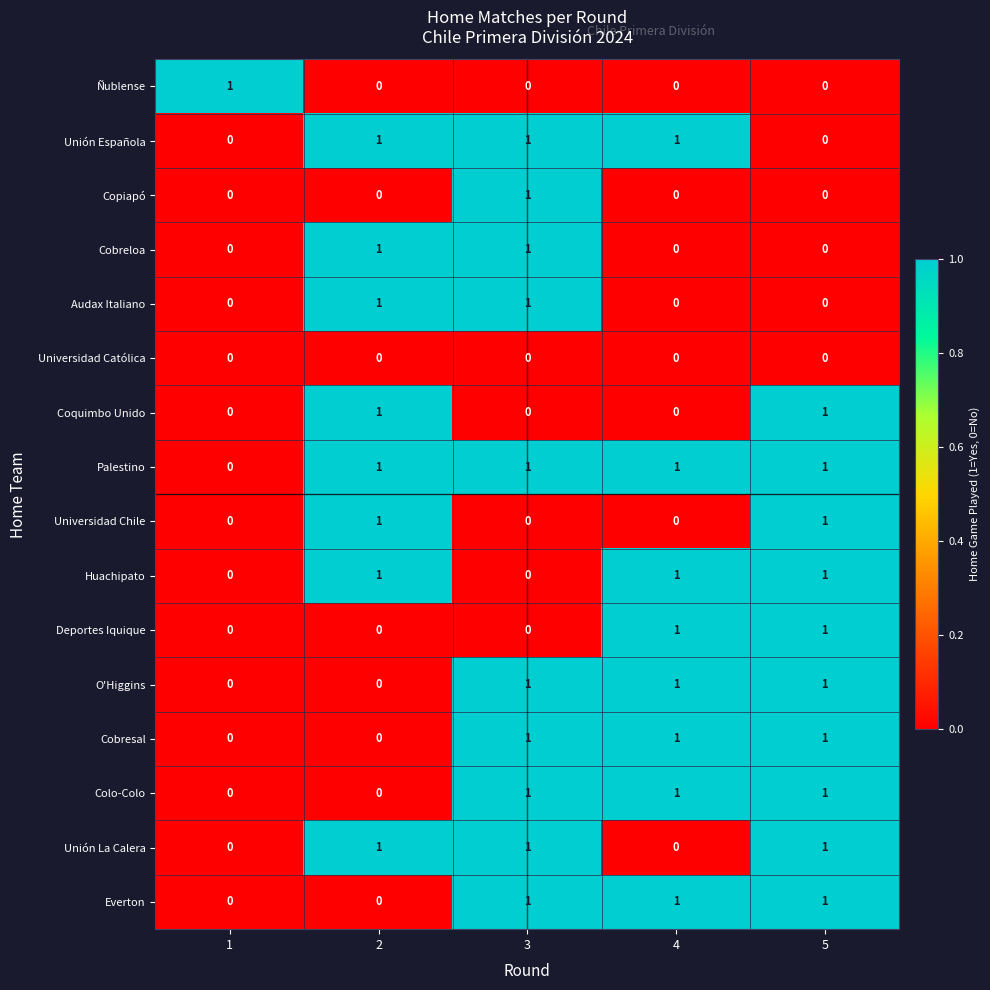

How many Everton values are between 0 and 1?

5